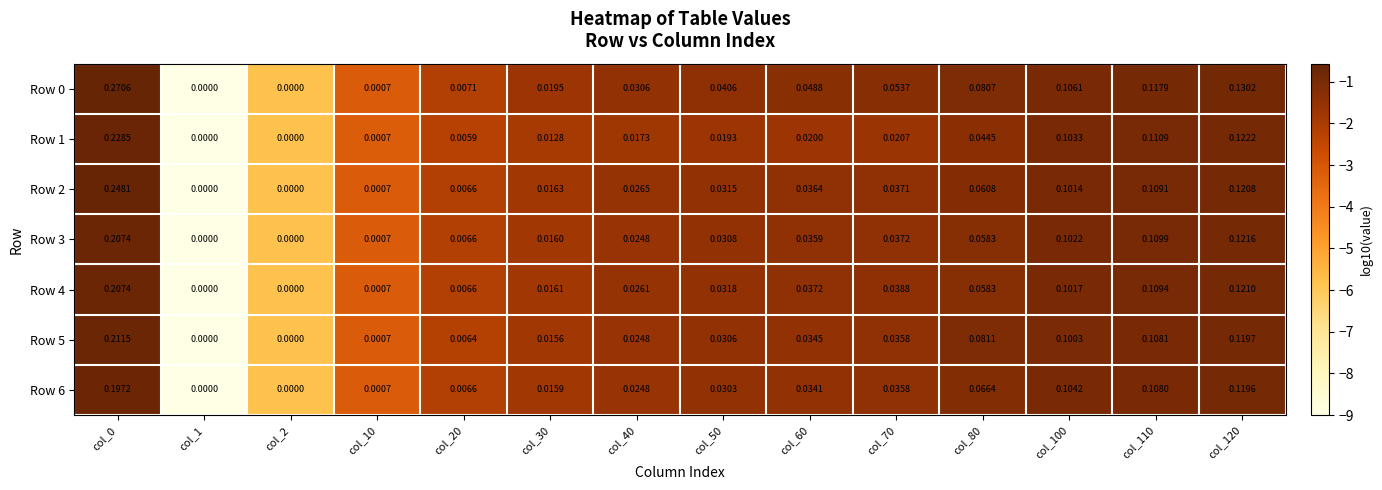

Is the value of Row 5 at col_80 greater than the value of Row 3 at col_70?

Yes